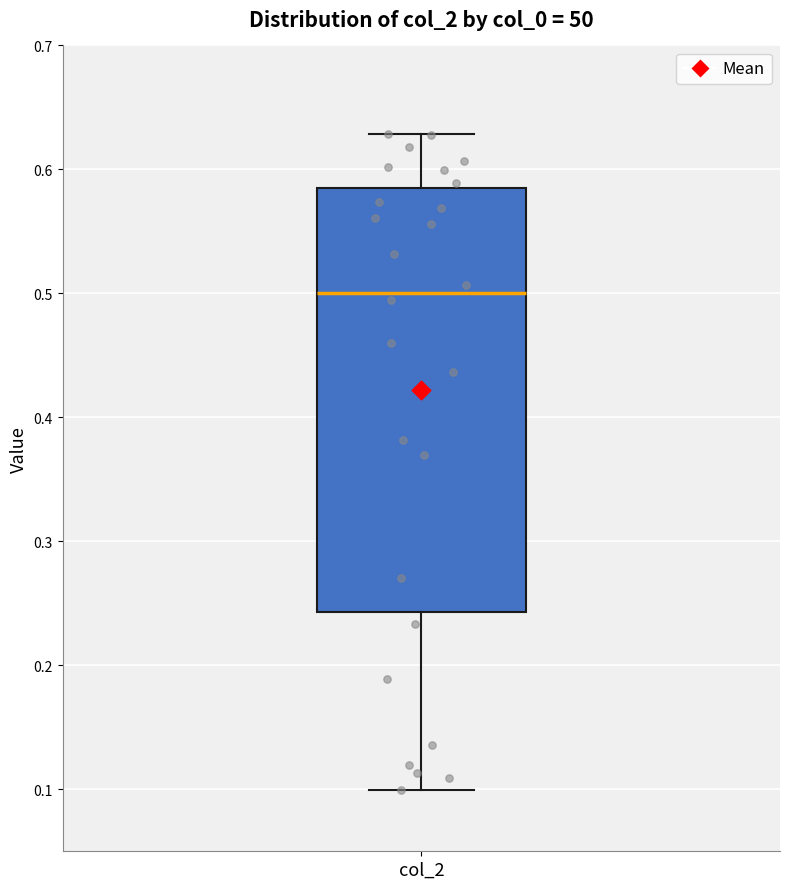

Transcribe this box plot: give where the median line is, the range the box spans, and where the two whiskers end, as read against the y-axis. The values are not printed on the chart, so give them approximately, as read against the axis.

median 0.50, box 0.24 to 0.59, whiskers 0.10 to 0.63